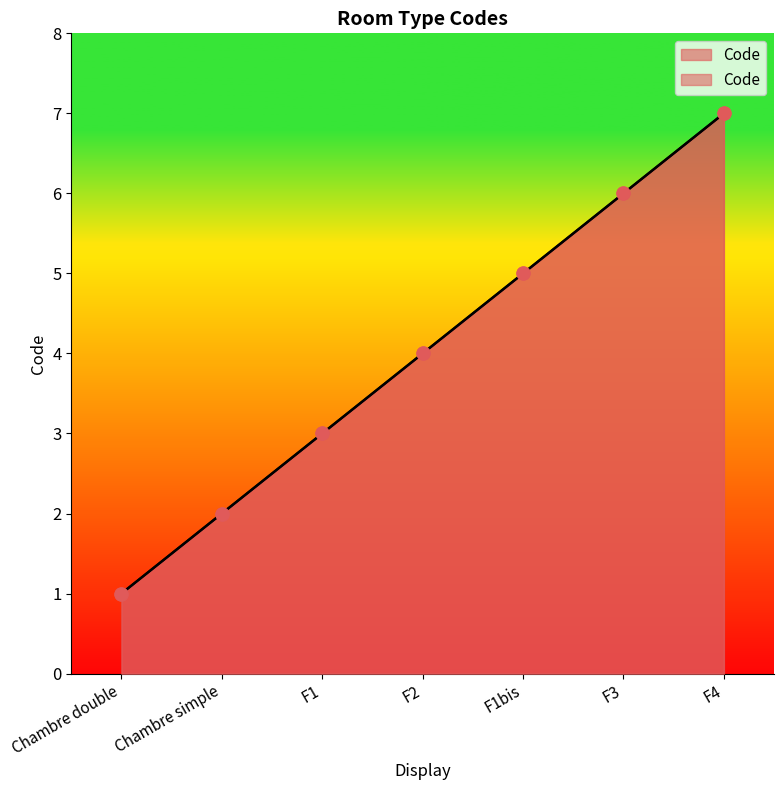

Which has a higher value, F4 or F3?

F4